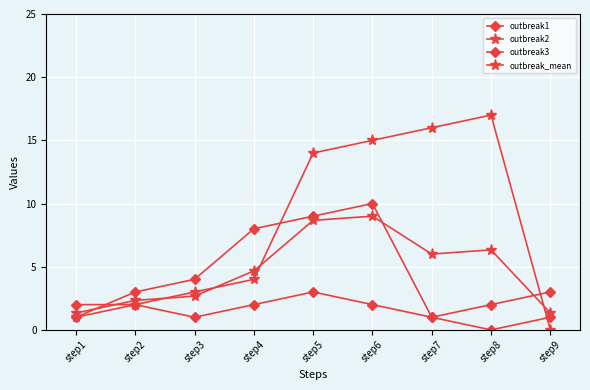

How many distinct data groups are displayed?

4